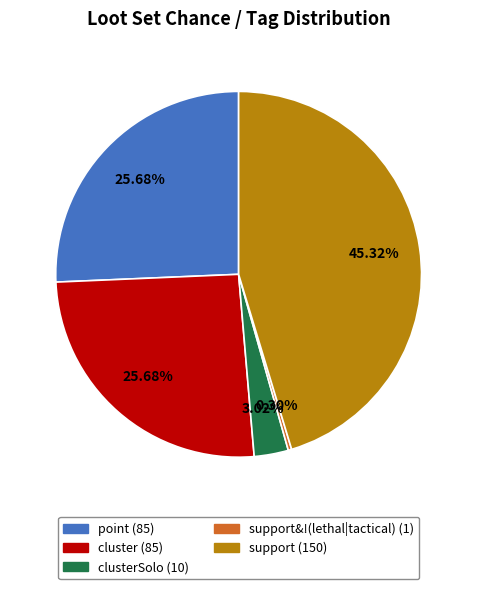

Does any single category account for the majority?

No